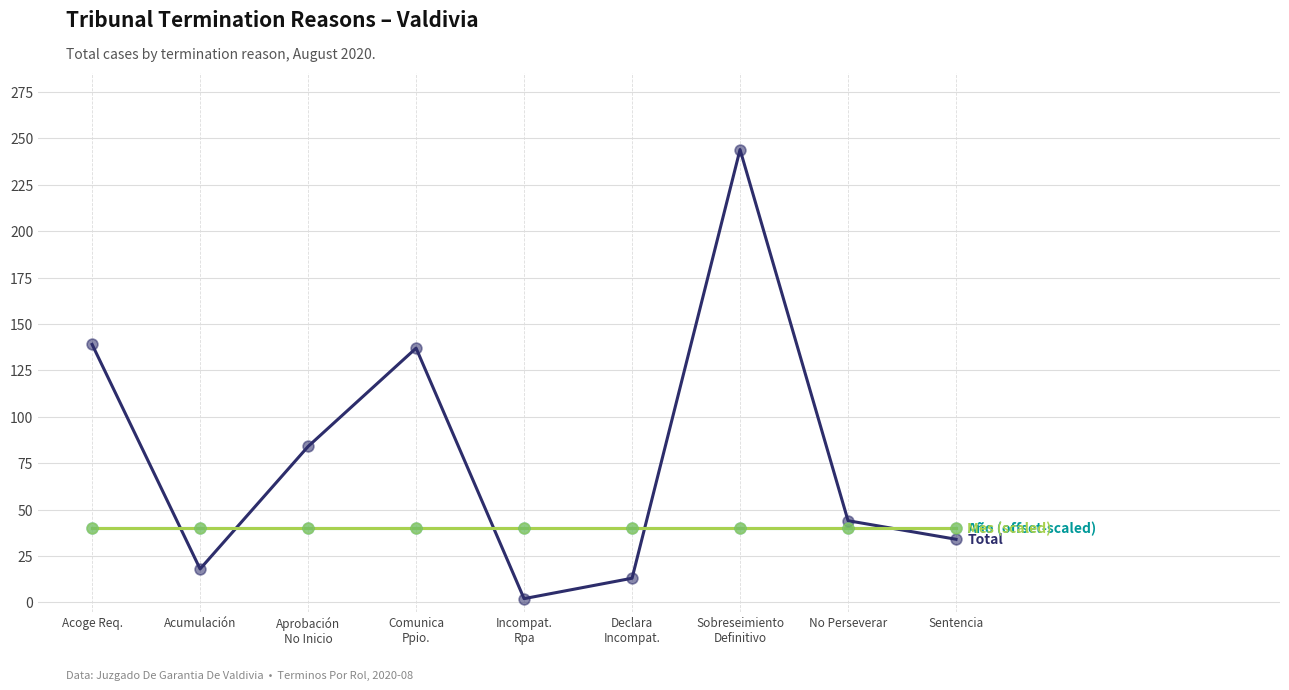

Does the chart have visible grid lines?

Yes